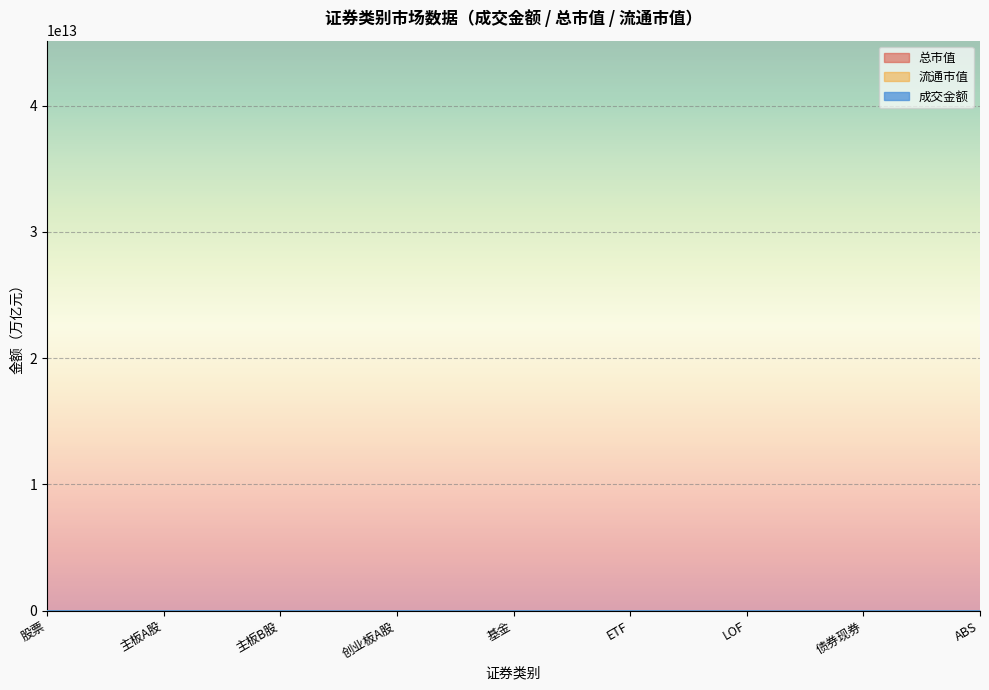

What position from the left is 基金?

5